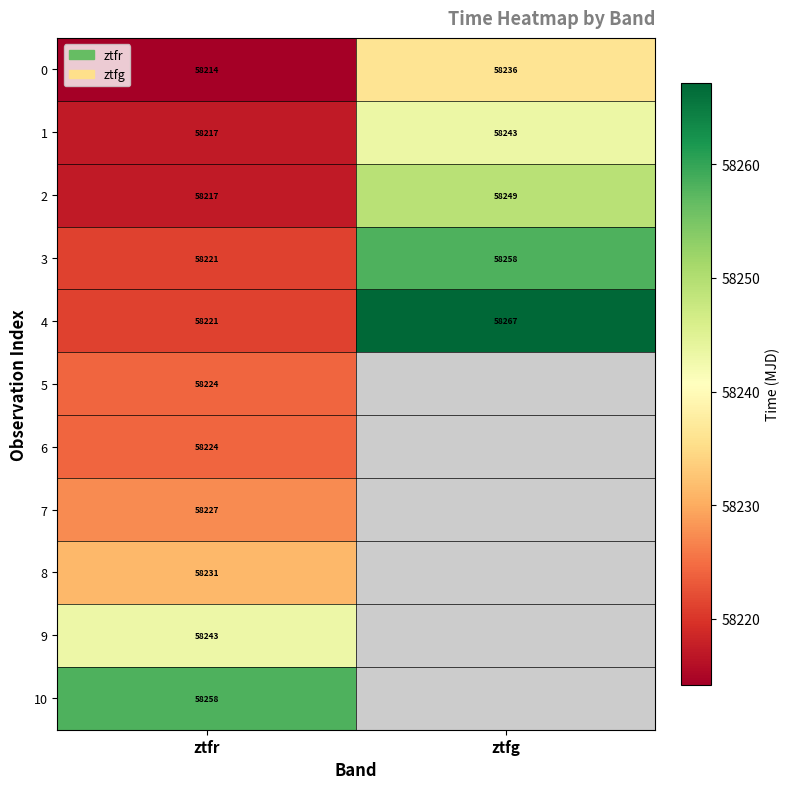

What is the spread (max minus min) of values at ztfr?

44